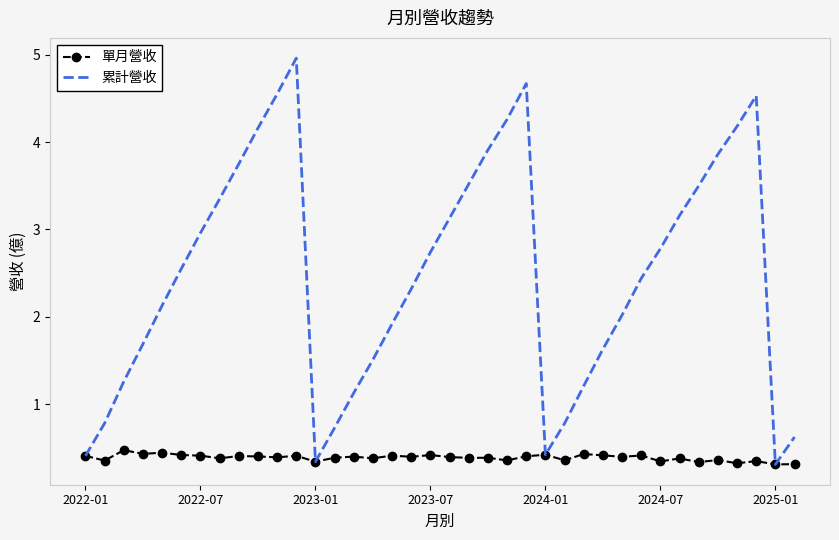

What is the sum of all 單月營收 values?

14.8